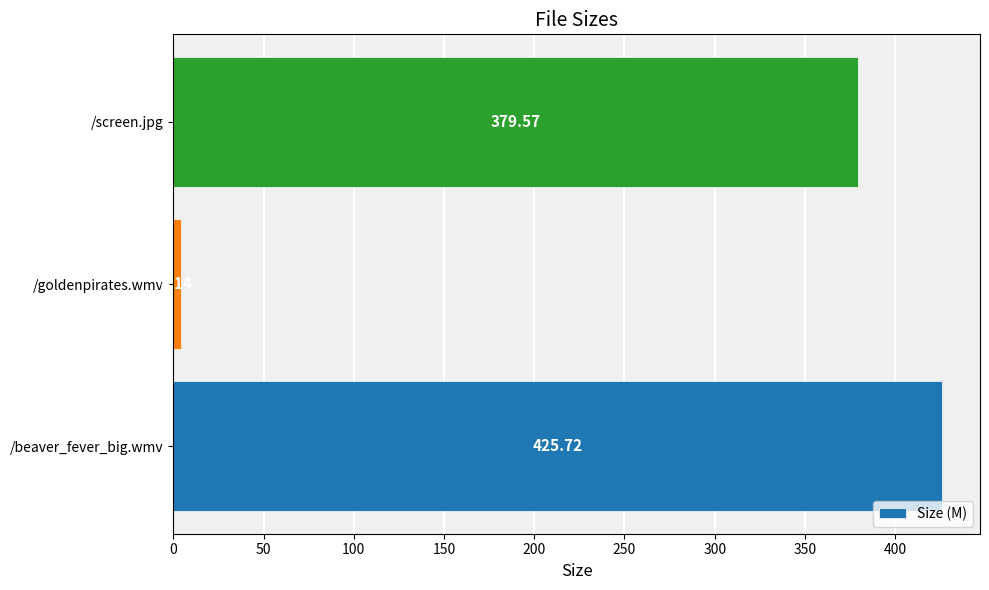

Does the chart contain stacked bars?

No